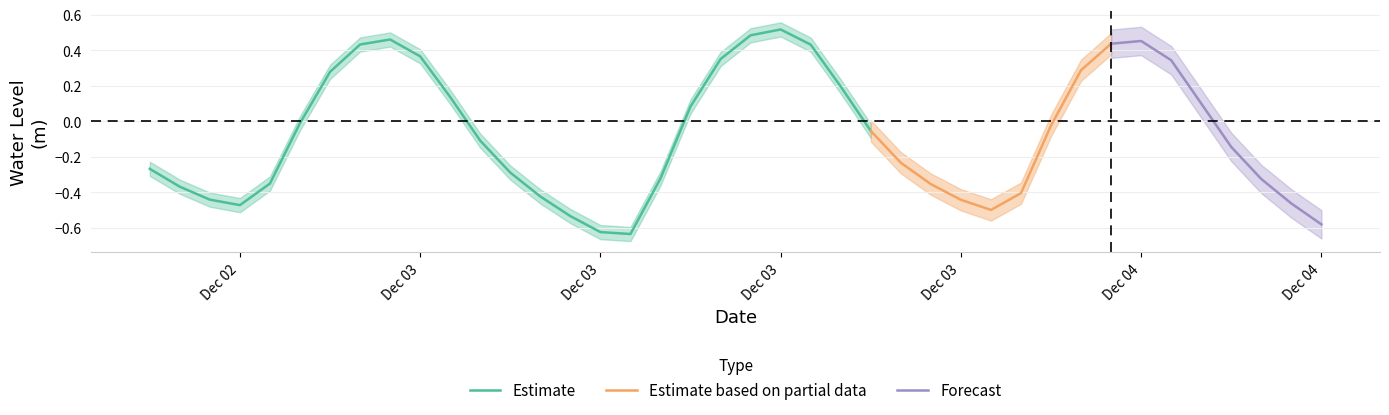

What is the value of the 37th point from the left?

-0.1